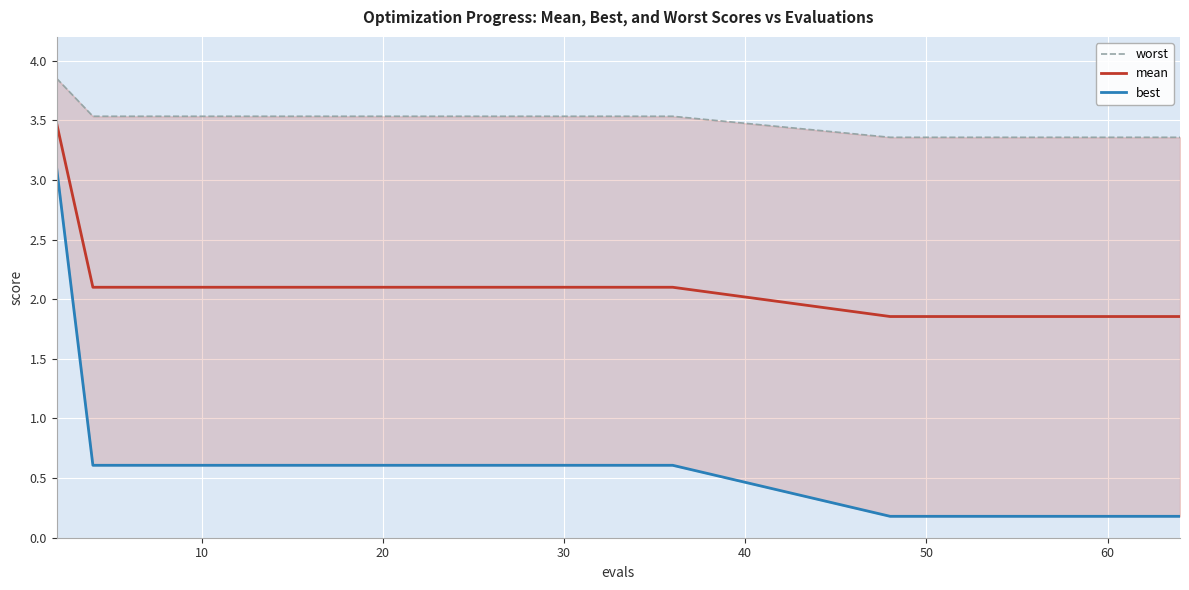

What is the maximum value for mean?

3.5